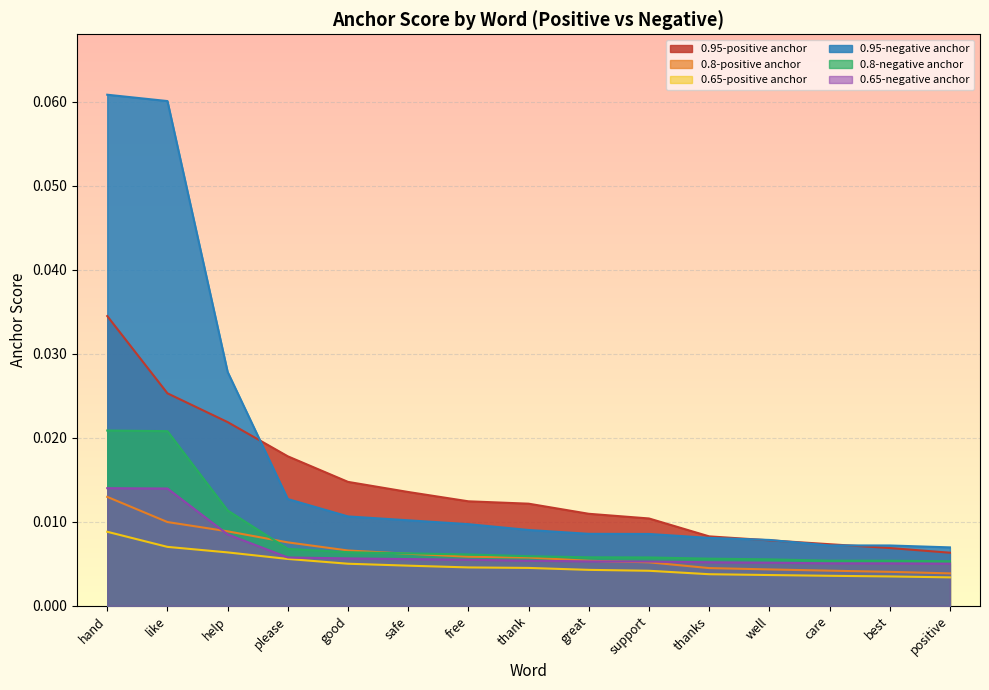

Rank the categories by 0.65-negative anchor value from lowest to highest.

positive, best, care, well, thanks, support, great, thank, free, safe, good, please, help, like, hand